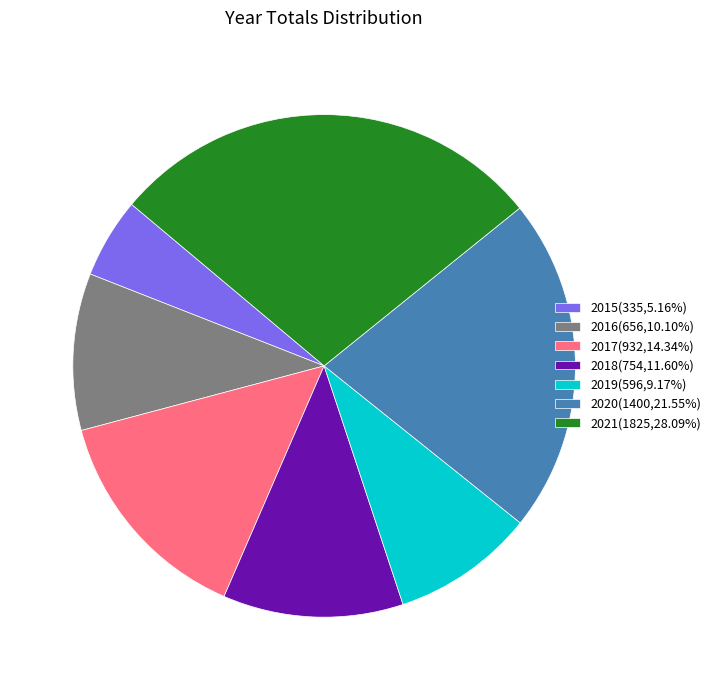

Which category has the smallest portion of the pie?

2015